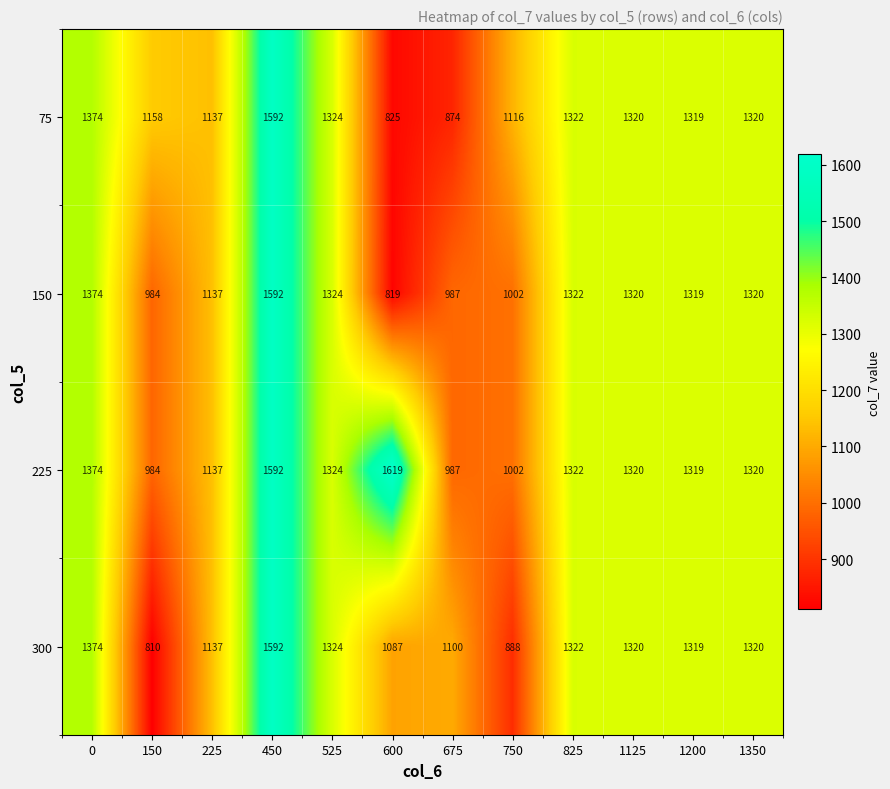

Is it true that 150 equals 819 at 600?

True